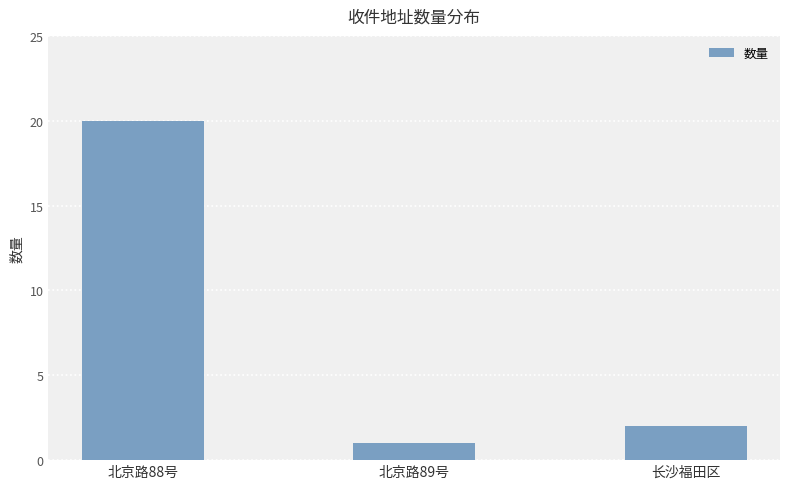

The value at 北京路89号 is 1. True or false?

True